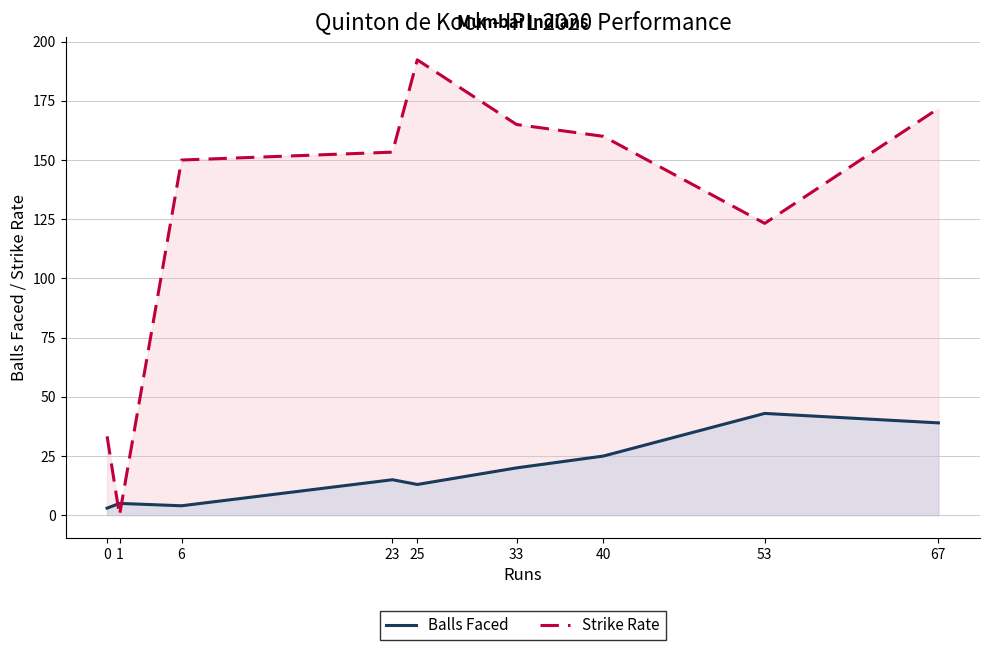

How many data points in Strike Rate are above 153?

5